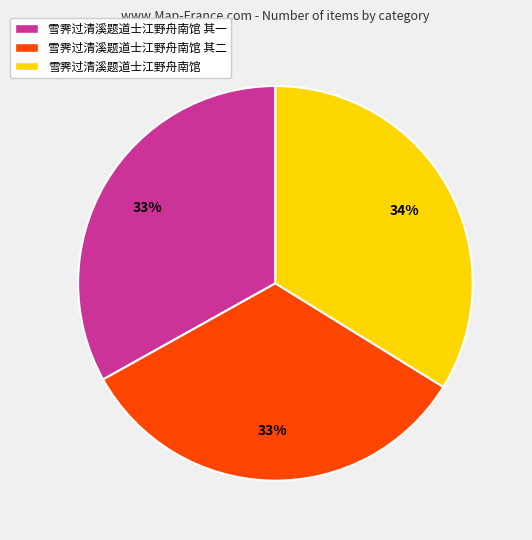

To the nearest percent, what portion does 雪霁过清溪题道士江野舟南馆 represent?

34%